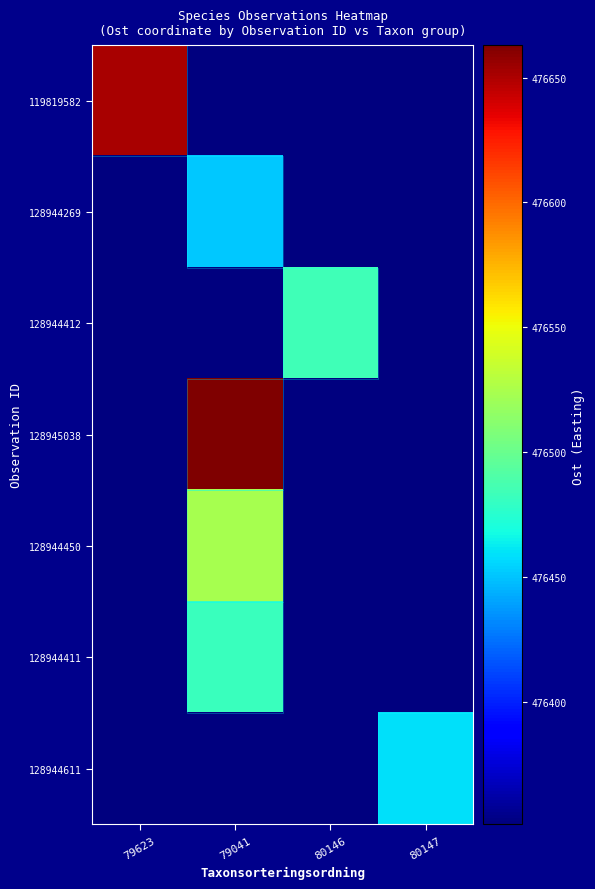

How many data points does each series have?

4